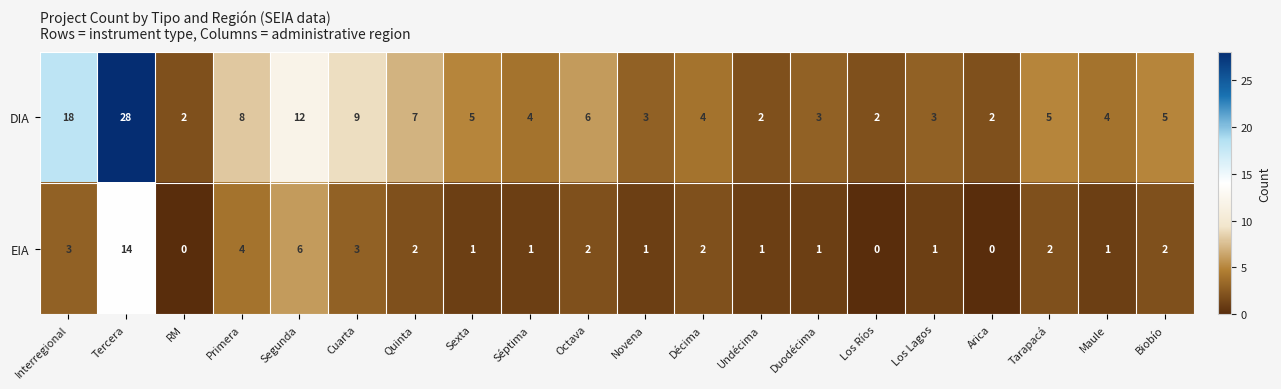

True or false: DIA has a value of 4 at Décima.

True